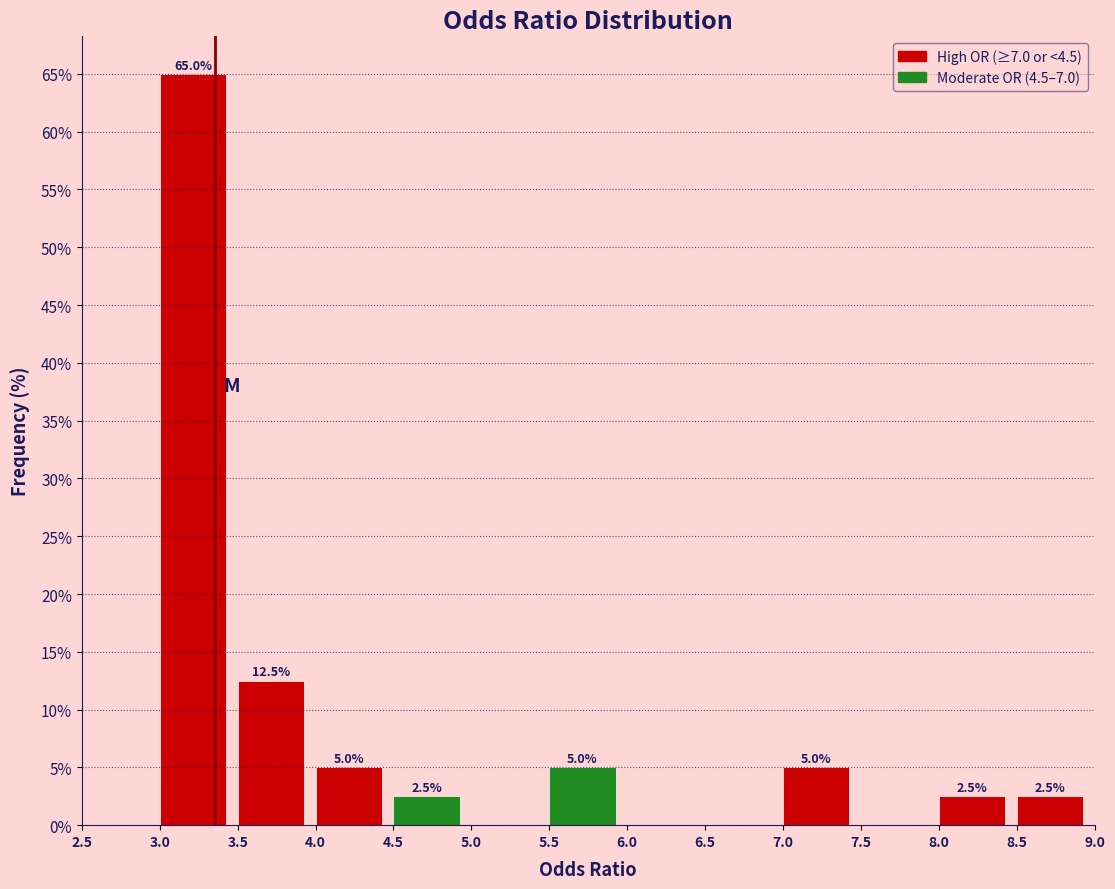

Which range on the x-axis has the tallest bar?

3.0 to 3.5